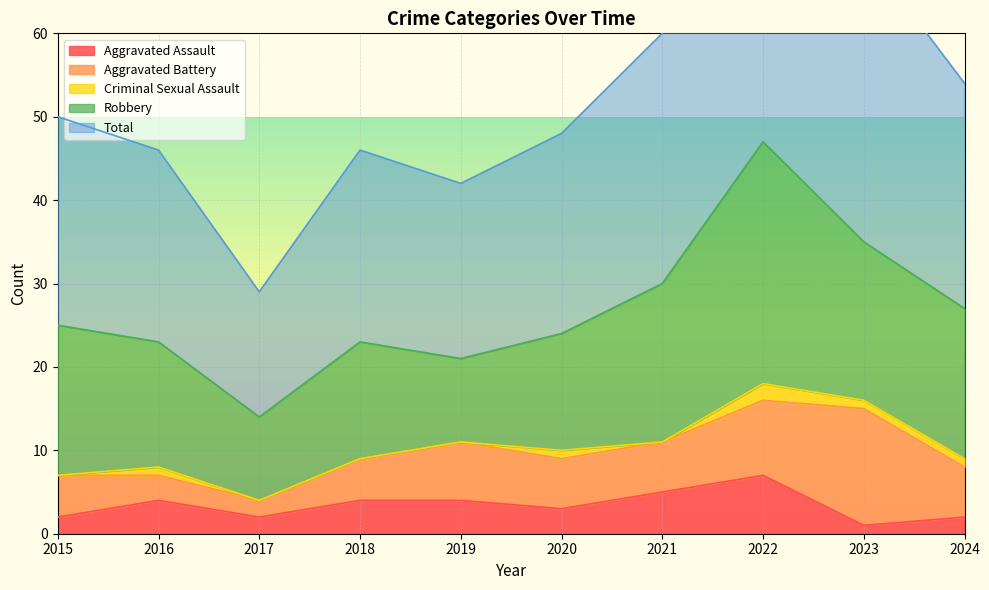

Reading left to right, extract all data points from this chart.

Aggravated Assault: 2	4	2	4	4	3	5	7	1	2
Aggravated Battery: 5	3	2	5	7	6	6	9	14	6
Criminal Sexual Assault: 0	1	0	0	0	1	0	2	1	1
Robbery: 18	15	10	14	10	14	19	29	19	18
Total: 25	23	15	23	21	24	30	47	35	27